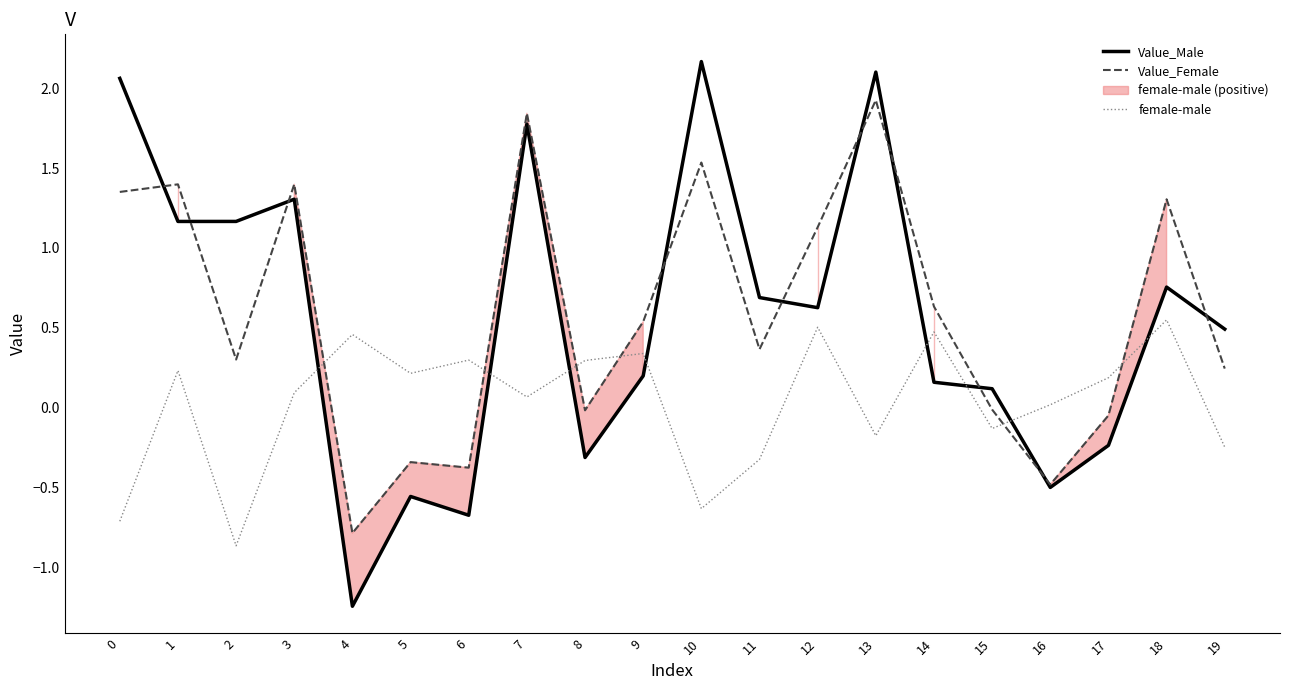

What is the sum of all female-male values?

0.6